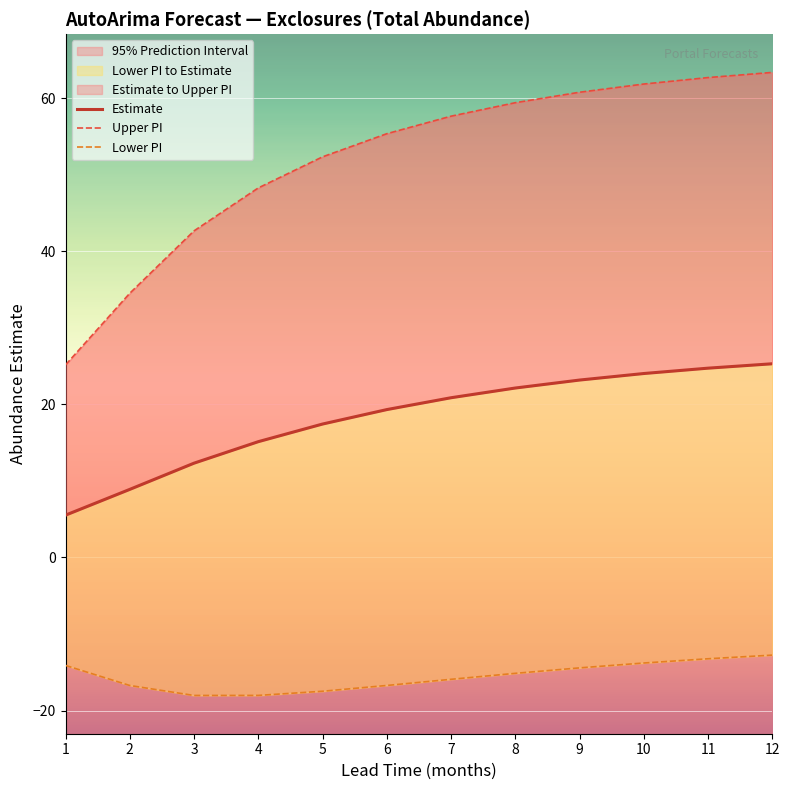

What is the value of the lower_pi point at the 2nd from the left?

-16.7